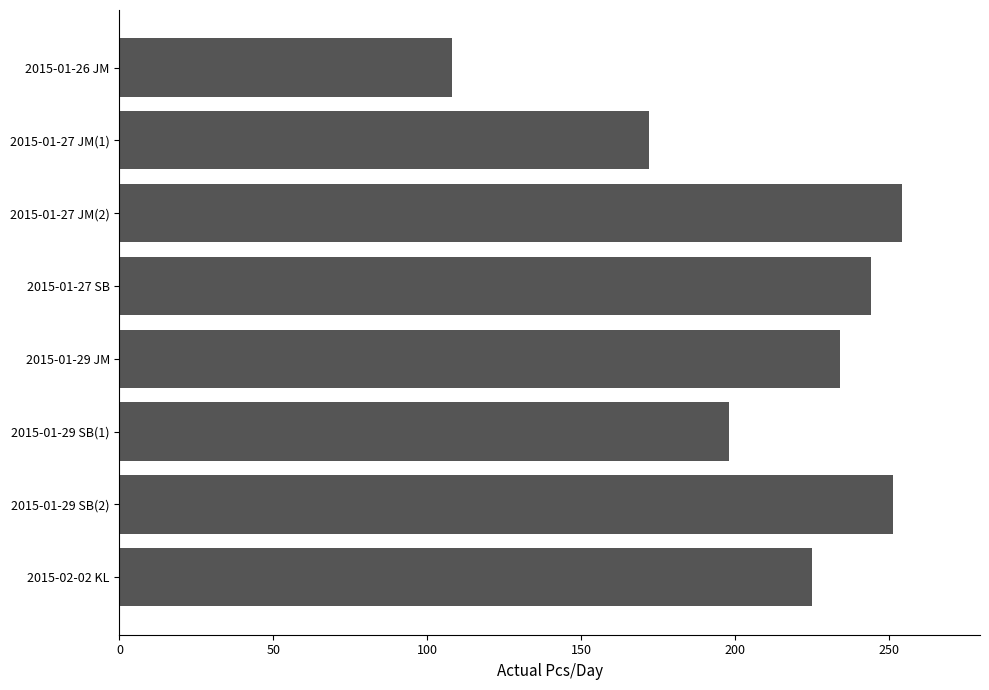

At which label is the value closest to 181?

2015-01-27 JM(1)